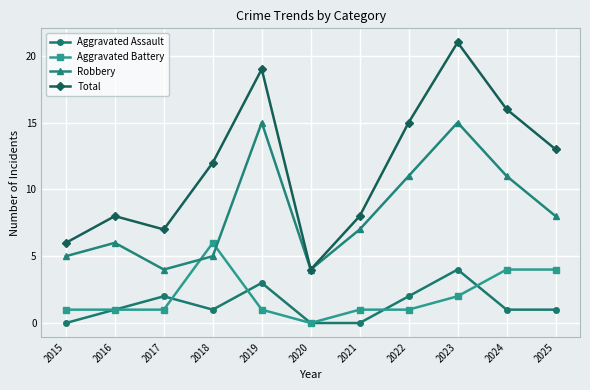

What is the approximate value of Aggravated Assault at 2018?

1